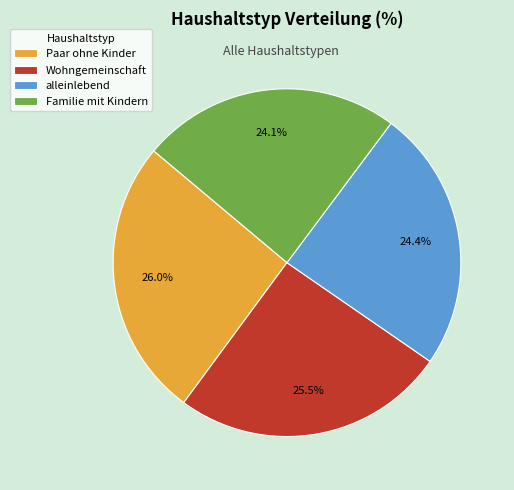

Does Wohngemeinschaft account for over 50% of the chart?

No